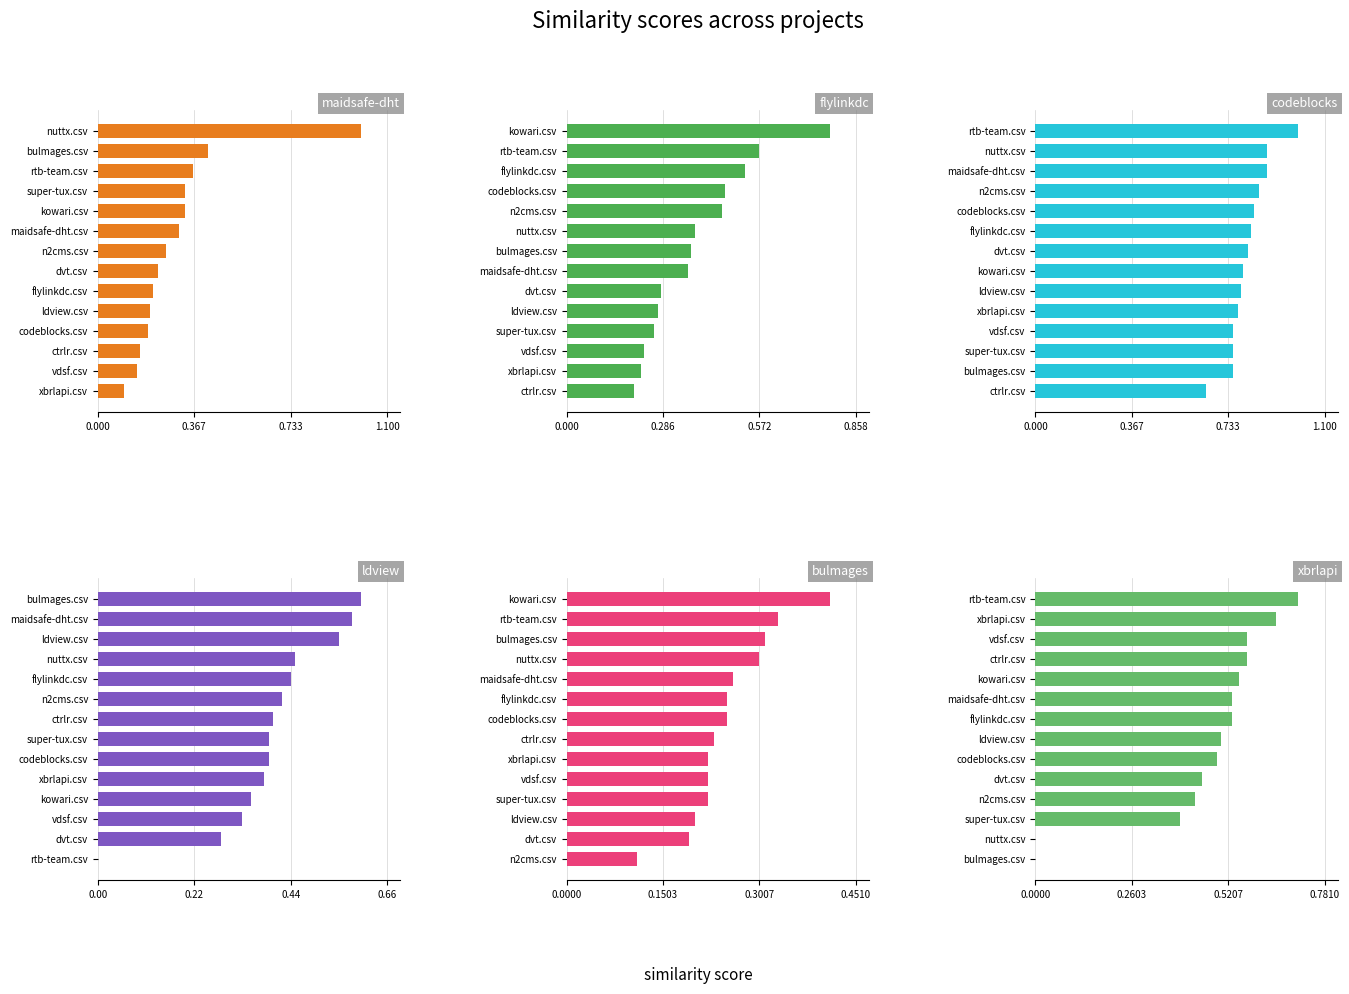

Is it true that bulmages.csv equals 0.3 at super-tux.csv?

False